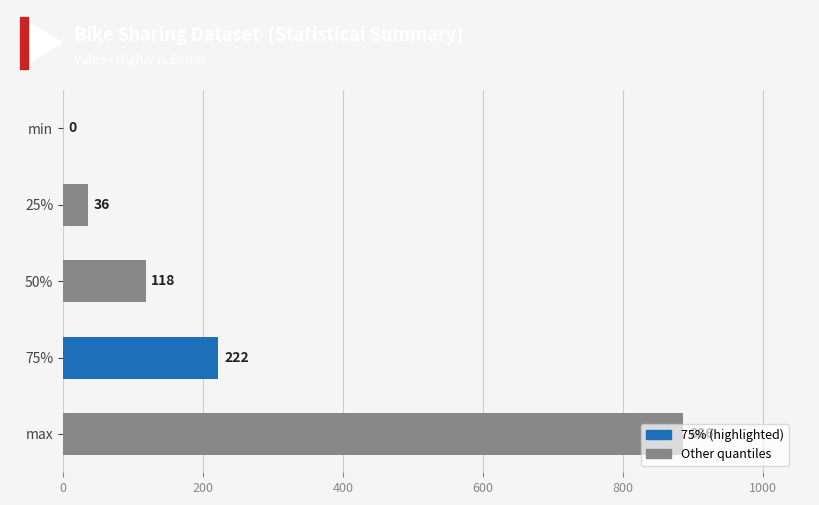

At which label is the value closest to 443?

75%